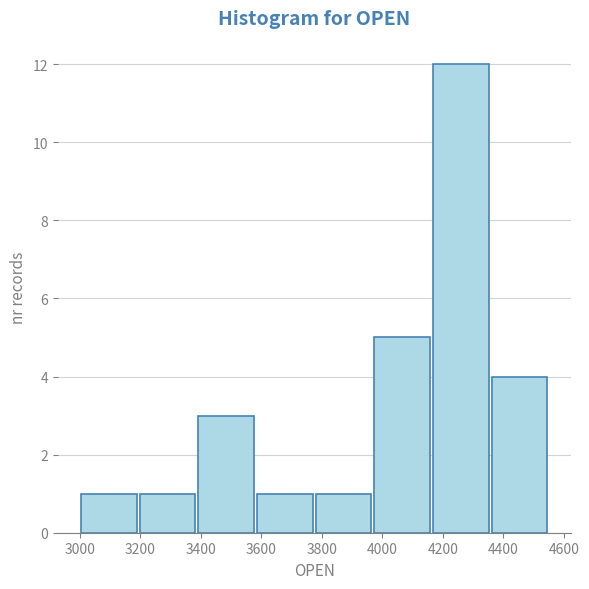

Reading left to right, list every bar in this chart as the range it spans on the x-axis followed by its height. Neither the bar edges nor the heights are printed on the chart, so give them approximately, as read against the axes.

3000 to 3200: 1
3200 to 3380: 1
3380 to 3580: 3
3580 to 3780: 1
3780 to 3960: 1
3960 to 4160: 5
4160 to 4360: 12
4360 to 4560: 4